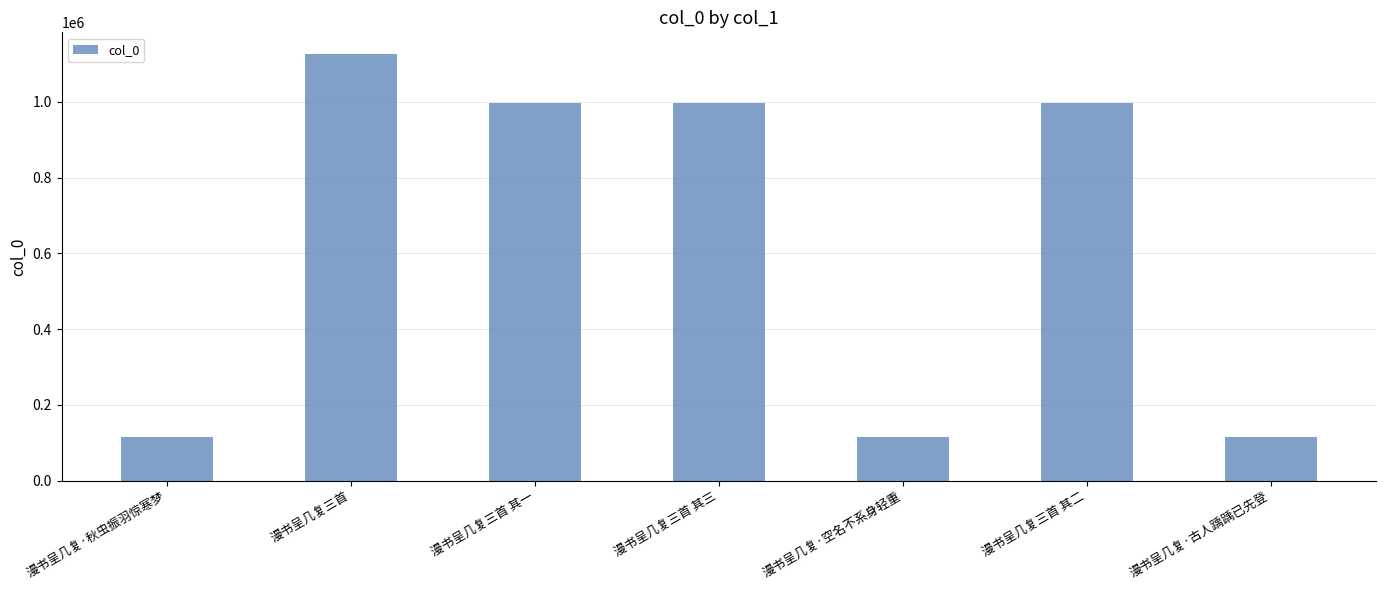

How many data points does each series have?

7